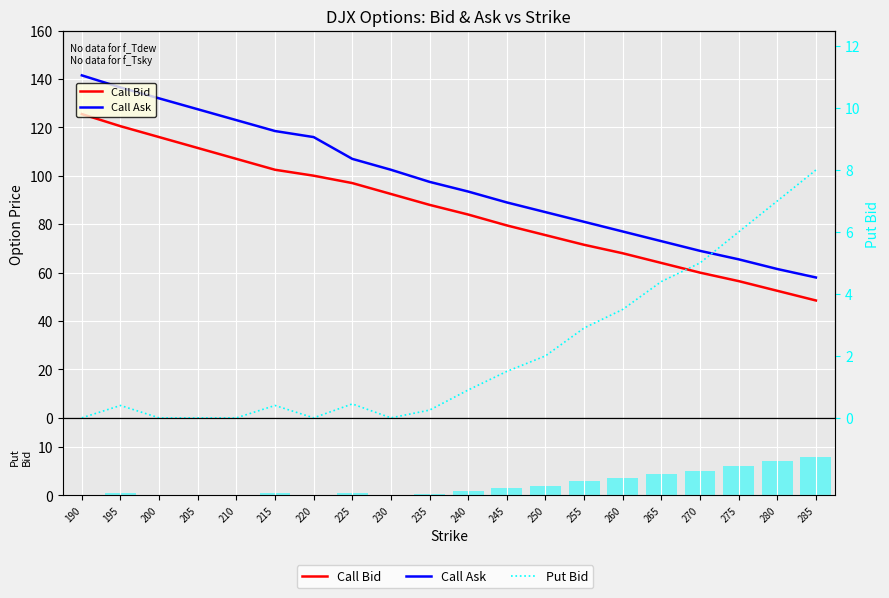

Reading left to right, list all the values displayed in this chart.

Call Bid: 125.5	120.5	116.0	111.5	107.0	102.5	100.0	97.0	92.5	88.0	84.0	79.5	75.5	71.5	68.0	64.0	60.0	56.5	52.5	48.5
Call Ask: 141.5	136.5	132.0	127.5	123.0	118.5	116.0	107.0	102.5	97.5	93.5	89.0	85.0	81.0	77.0	73.0	69.0	65.5	61.5	58.0
Put Bid: 0.0	0.4	0.0	0.0	0.0	0.4	0.0	0.5	0.0	0.2	0.9	1.5	2.0	2.9	3.5	4.4	5.0	6.0	7.0	8.0